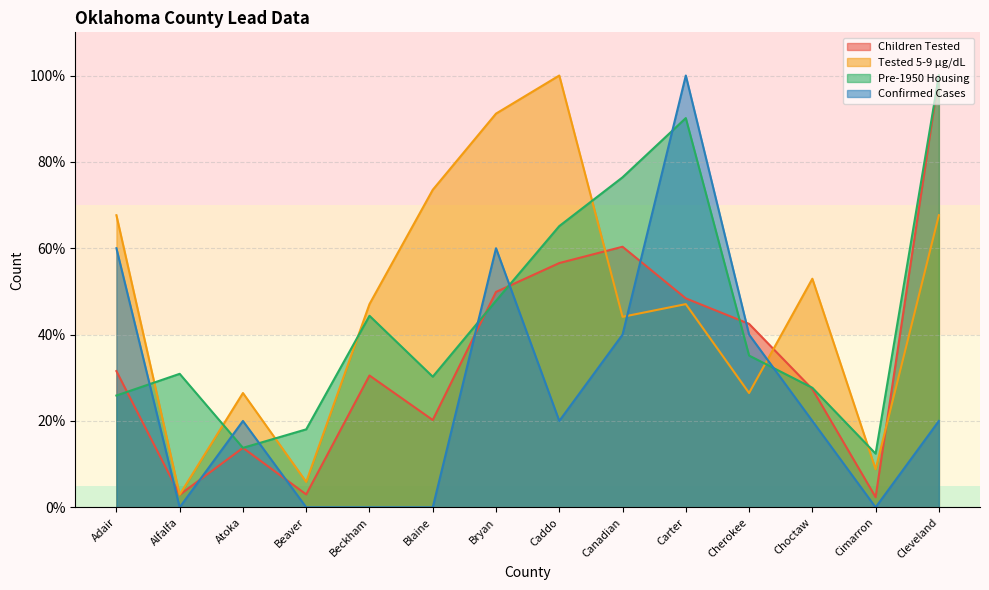

At which category does Pre-1950 Housing reach its first local peak?

Alfalfa